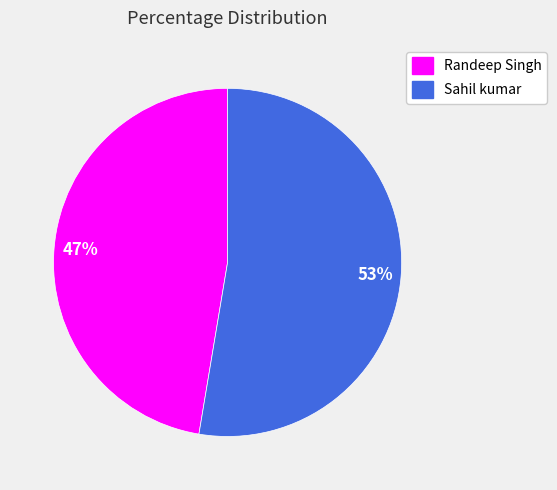

The Randeep Singh slice represents 32% of the pie. True or false?

False